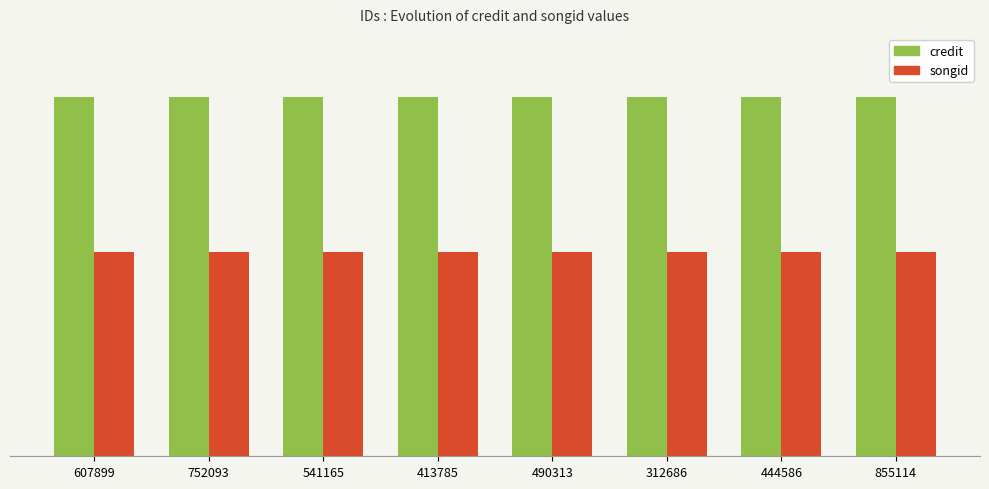

The credit series shows 940408 at 490313. True or false?

False